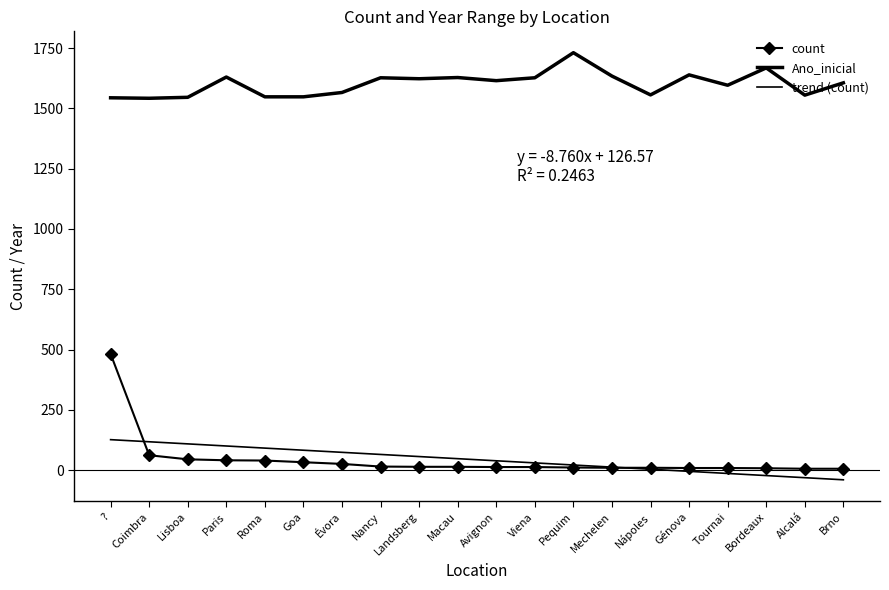

At which category is the sum across all series the highest?

?